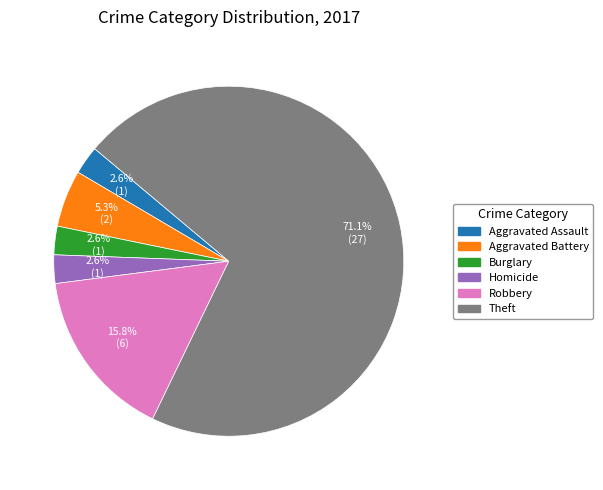

Does any single category account for the majority?

Yes